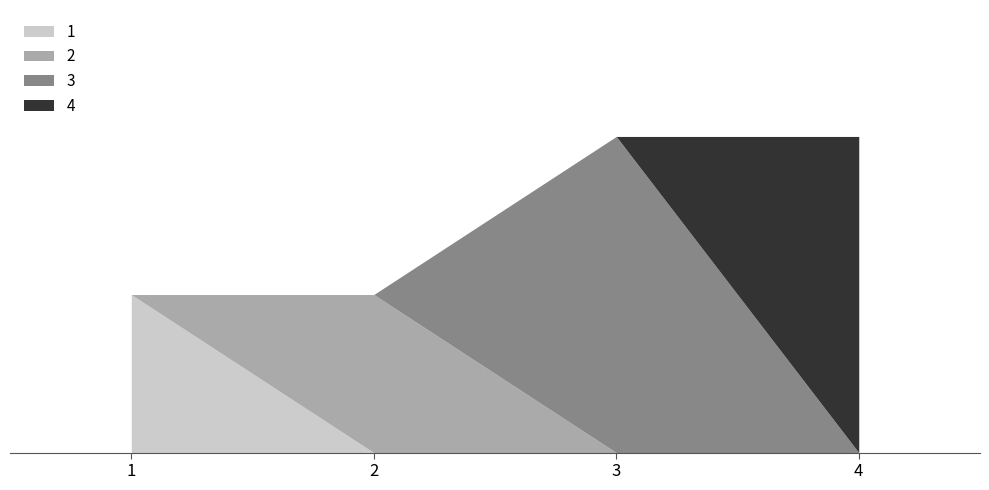

Which series has the largest range (max minus min)?

3